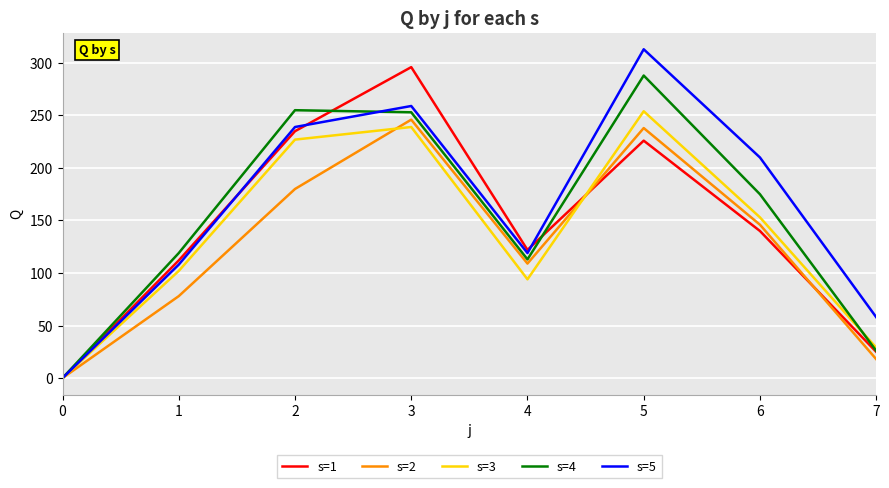

Where does the s=1 series first go above 140?

2